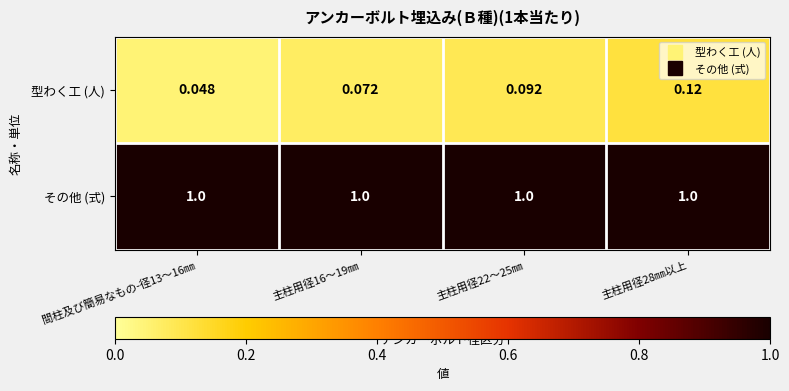

Rank the series at 主柱用径16～19㎜ from lowest to highest value.

型わく工 (人), その他 (式)